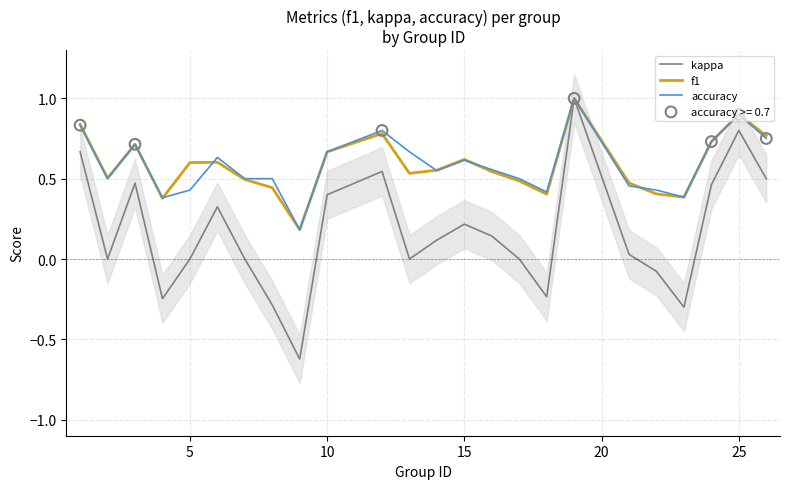

Is the value of accuracy at 10 greater than the value of f1 at 10?

No